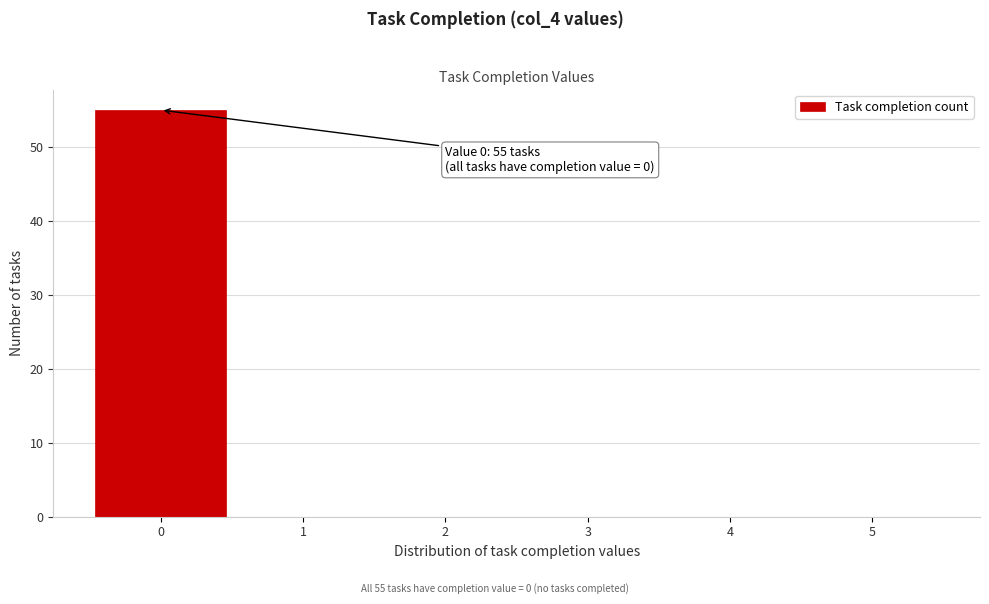

Which range on the x-axis has the tallest bar?

-0.5 to 0.5